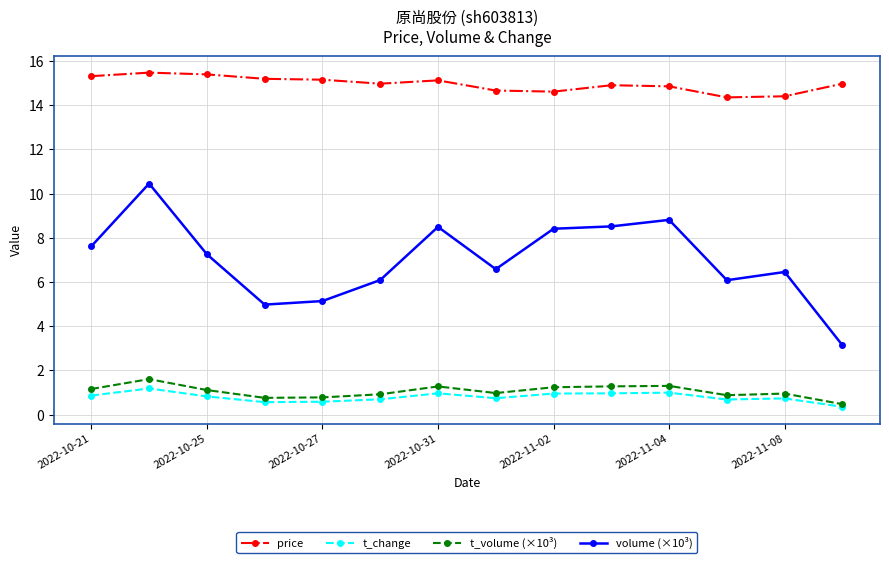

What is the value of the volume (×10³) point at the 6th from the left?

6.1